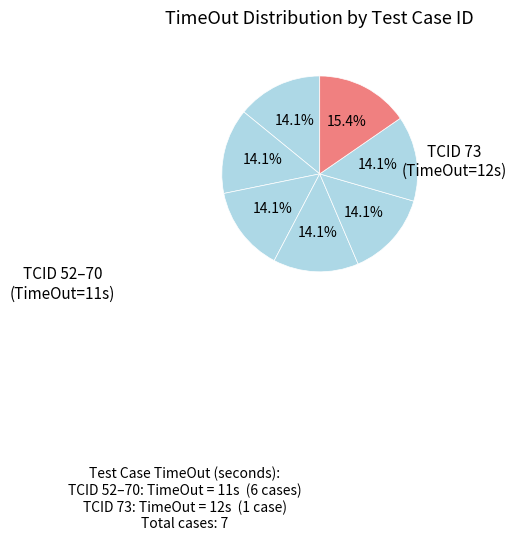

How many slices are in this pie chart?

7